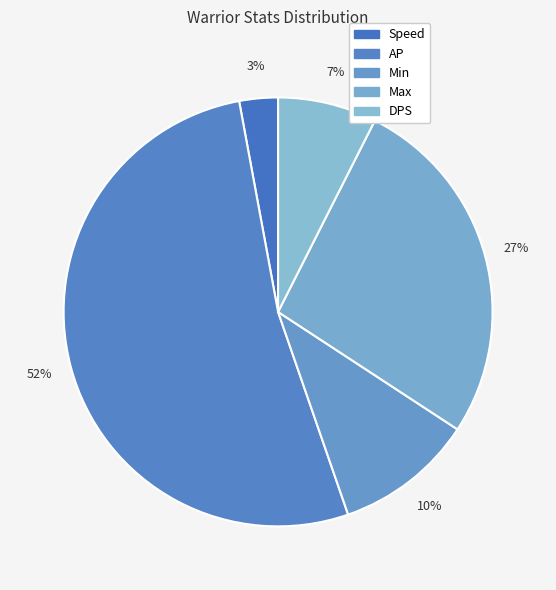

Count the number of slices in the pie.

5